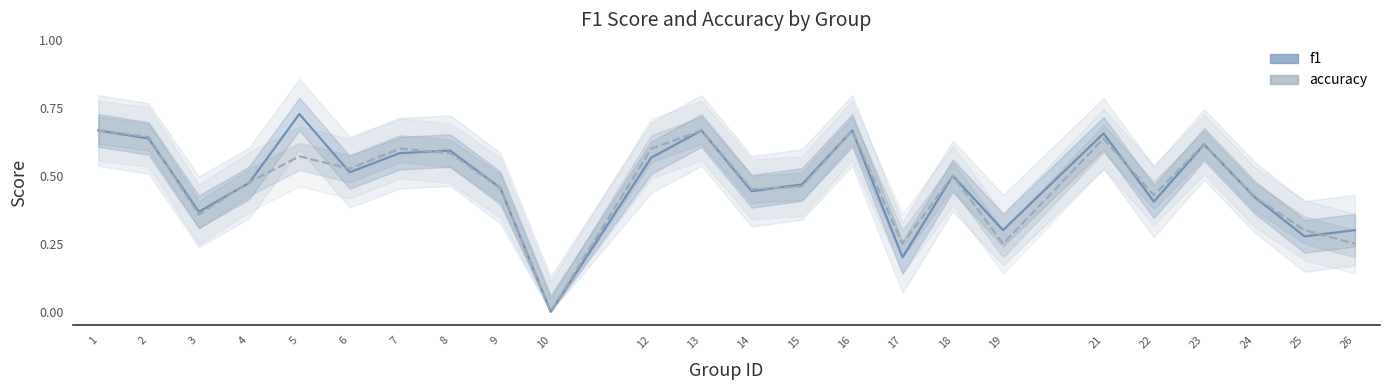

At how many categories does at least one series exceed 0?

23